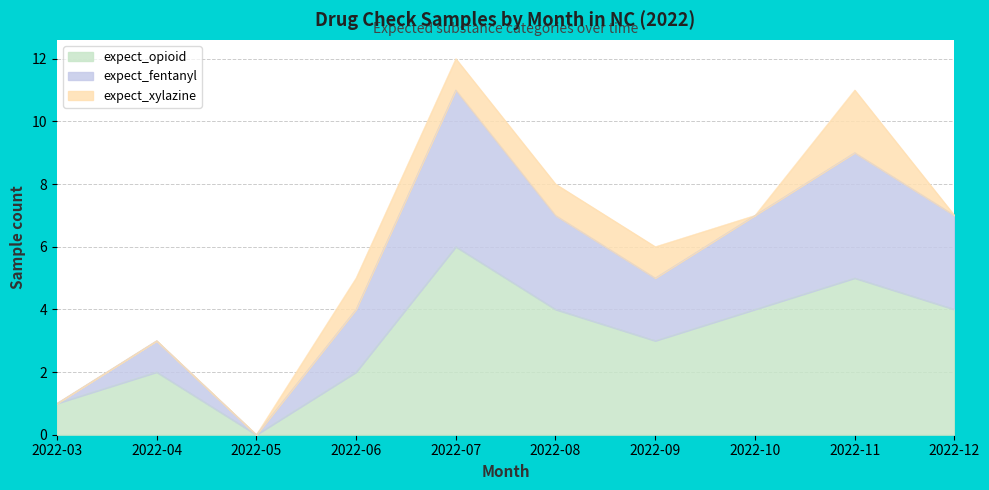

How many lines are shown in the chart?

3